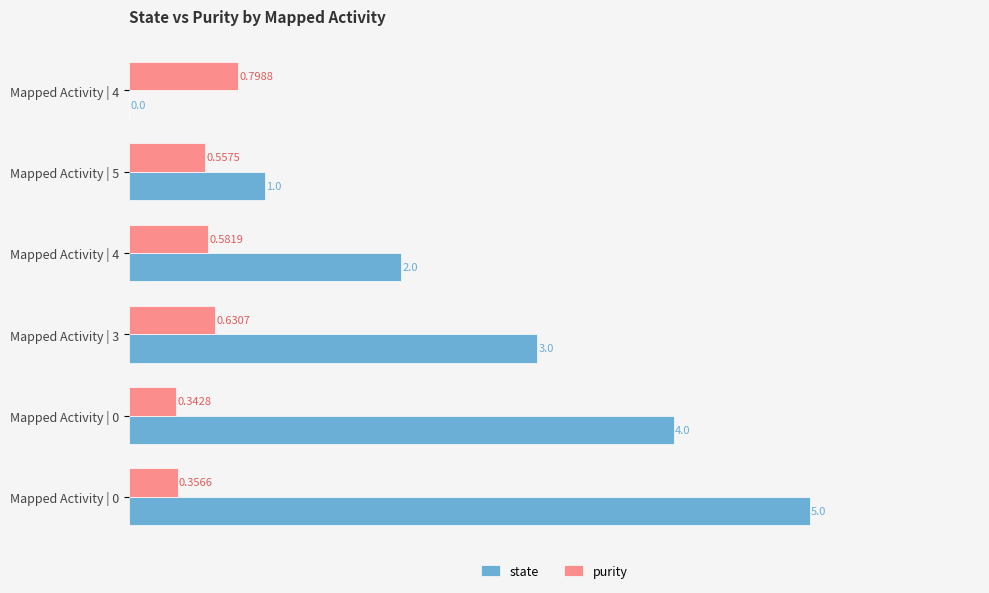

How many series are shown in this chart?

2